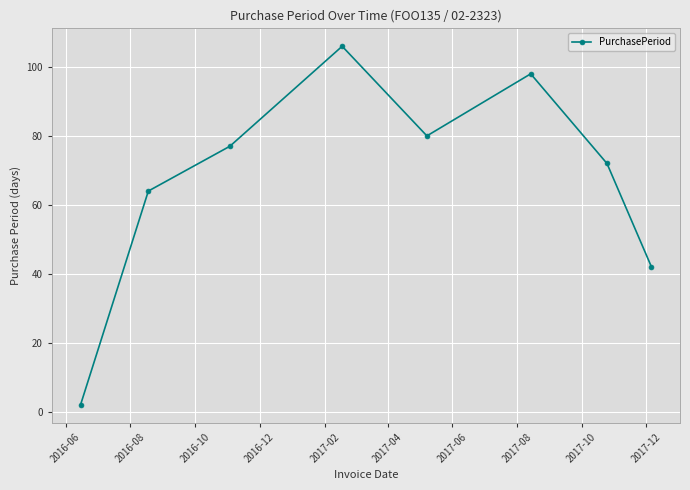

What is the value of the 1st point from the left?

2